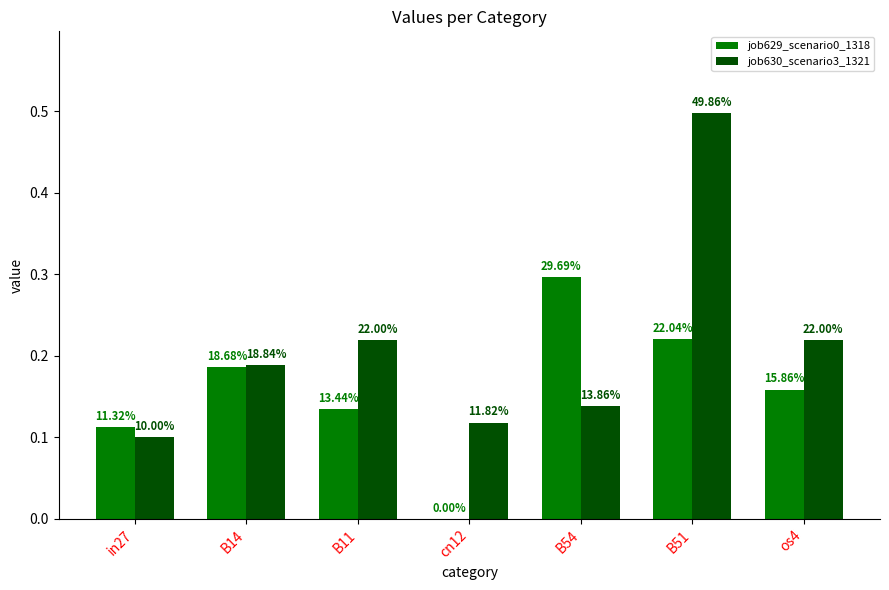

Are the bars grouped side by side (vs. stacked)?

Yes